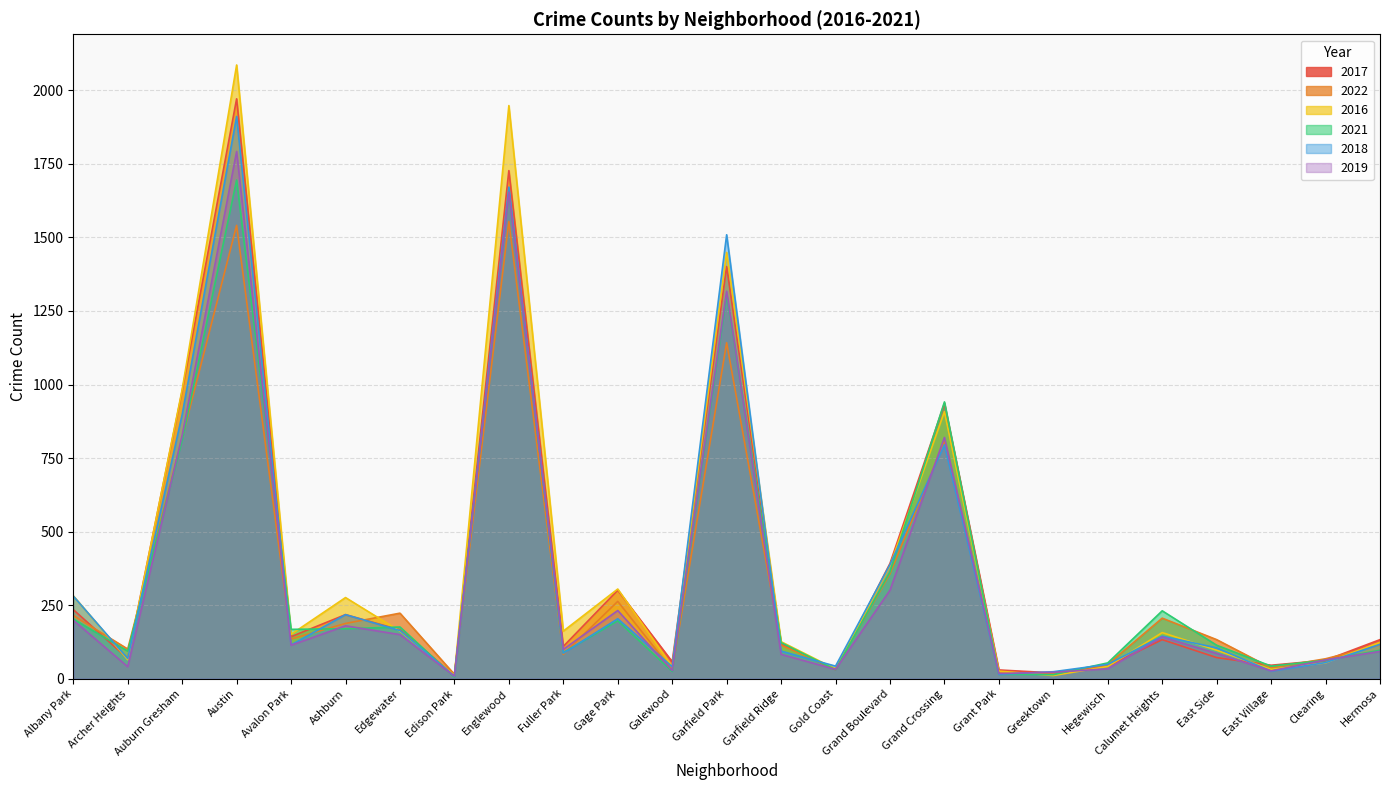

What is the maximum value shown in the chart?

2086